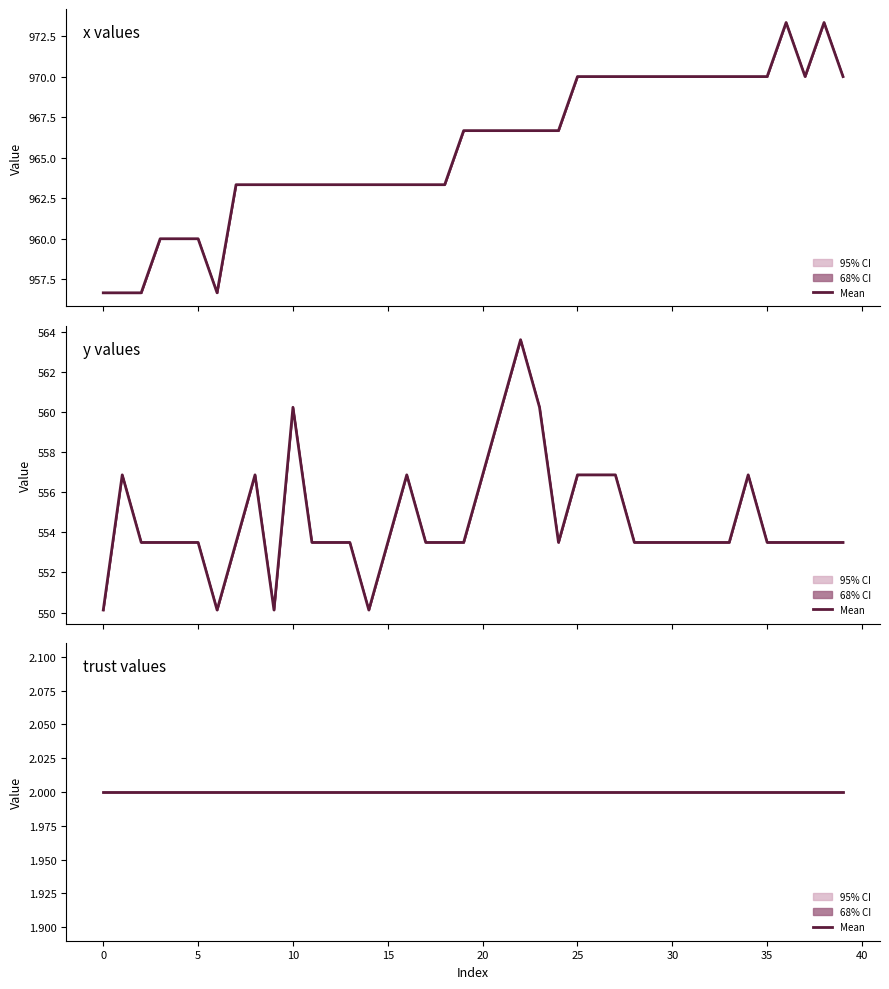

List the labels in order of x value, smallest first.

0, 1, 2, 6, 3, 4, 5, 7, 8, 9, 10, 11, 12, 13, 14, 15, 16, 17, 18, 19, 20, 21, 22, 23, 24, 25, 26, 27, 28, 29, 30, 31, 32, 33, 34, 35, 37, 39, 36, 38